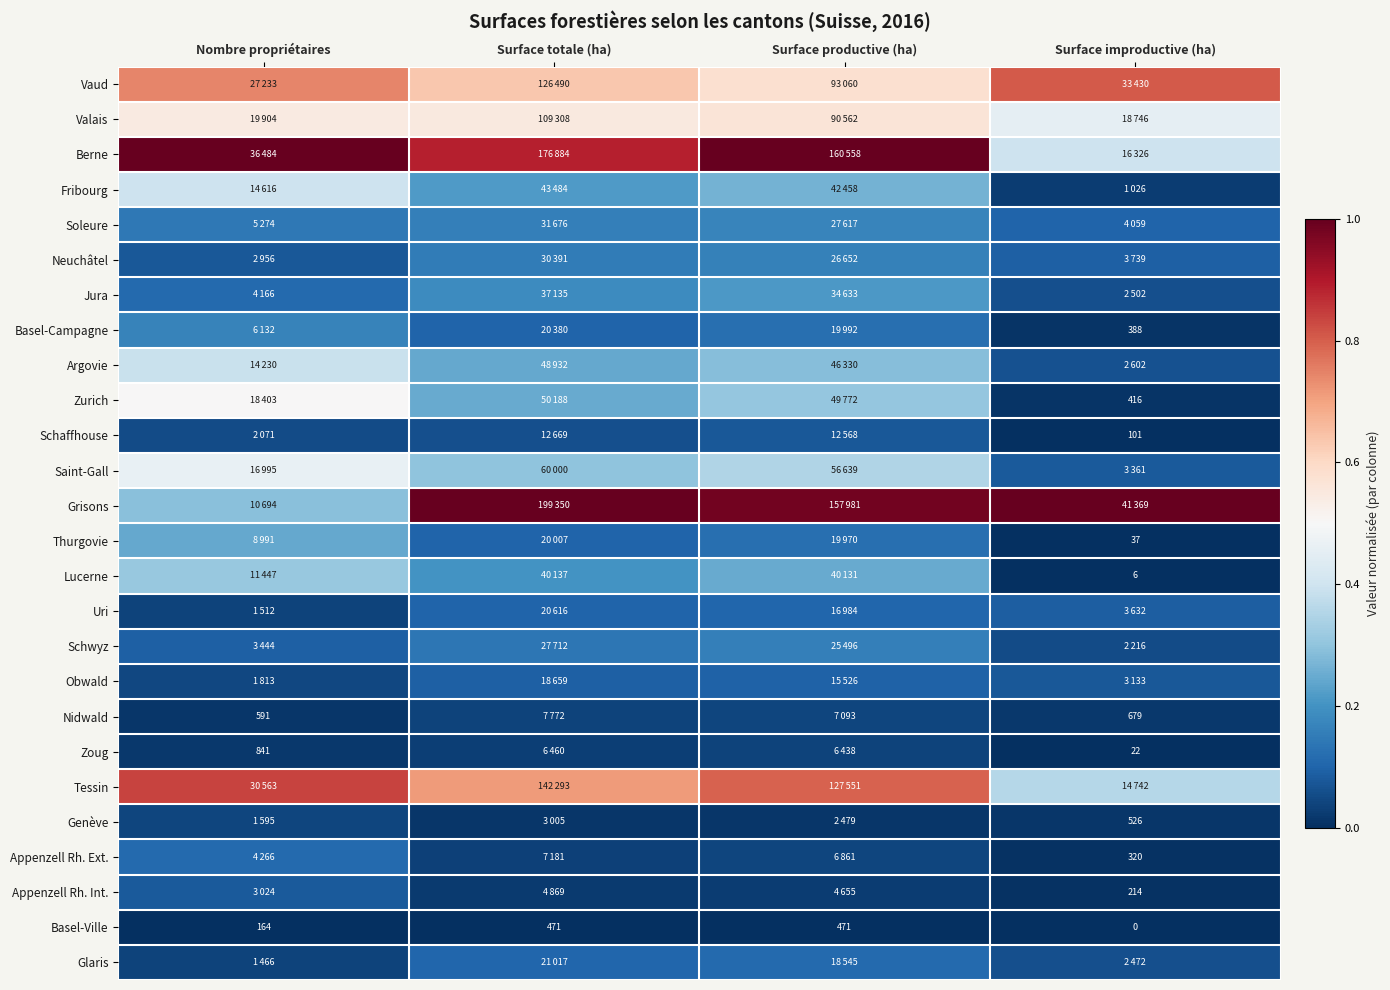

Rank the series by their maximum value, from highest to lowest.

Grisons, Berne, Tessin, Vaud, Valais, Zurich, Saint-Gall, Fribourg, Argovie, Lucerne, Thurgovie, Jura, Soleure, Basel-Campagne, Neuchâtel, Schwyz, Appenzell Rh. Ext., Glaris, Uri, Obwald, Appenzell Rh. Int., Schaffhouse, Nidwald, Genève, Zoug, Basel-Ville